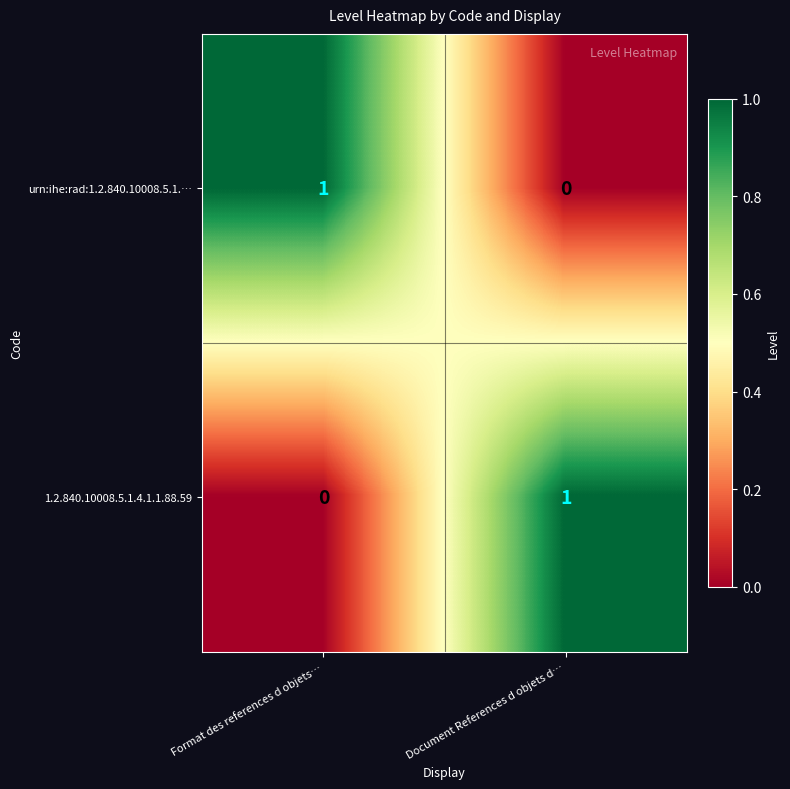

Reading left to right, extract all data points from this chart.

urn:ihe:rad:1.2.840.10008.5.1.…: 1	0
1.2.840.10008.5.1.4.1.1.88.59: 0	1